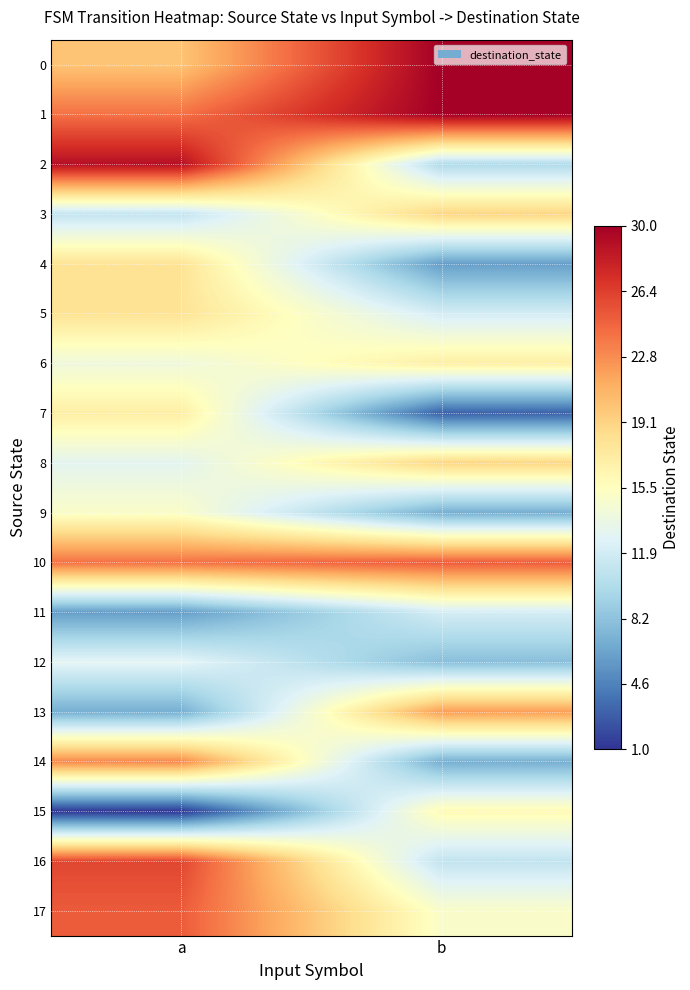

Between a and b, which series saw the biggest shift?

2